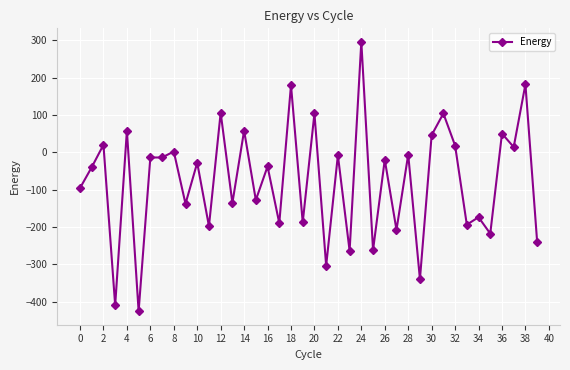

How many lines are shown in the chart?

1